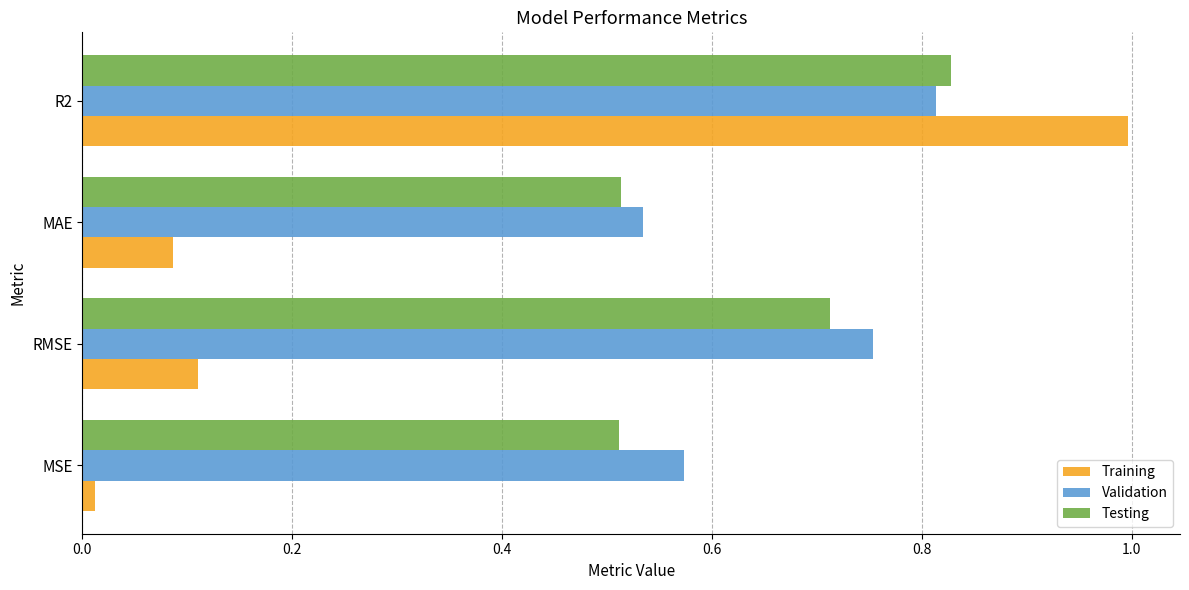

At how many categories does at least one series exceed 0?

4